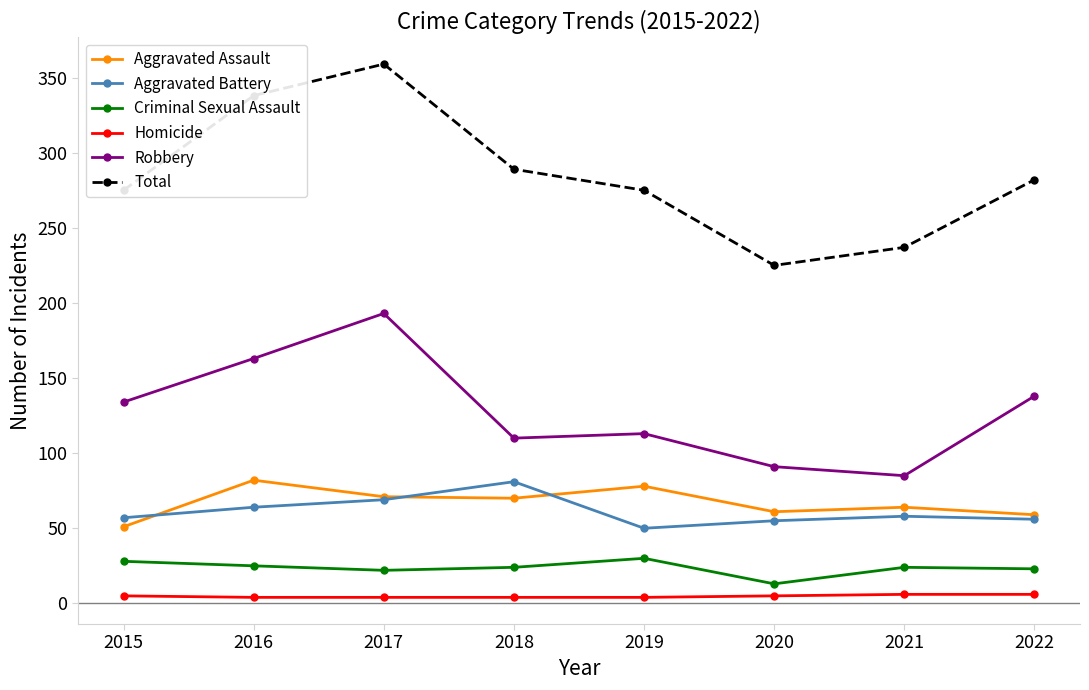

What is the difference between the second highest and second lowest values in the Aggravated Battery series?

14